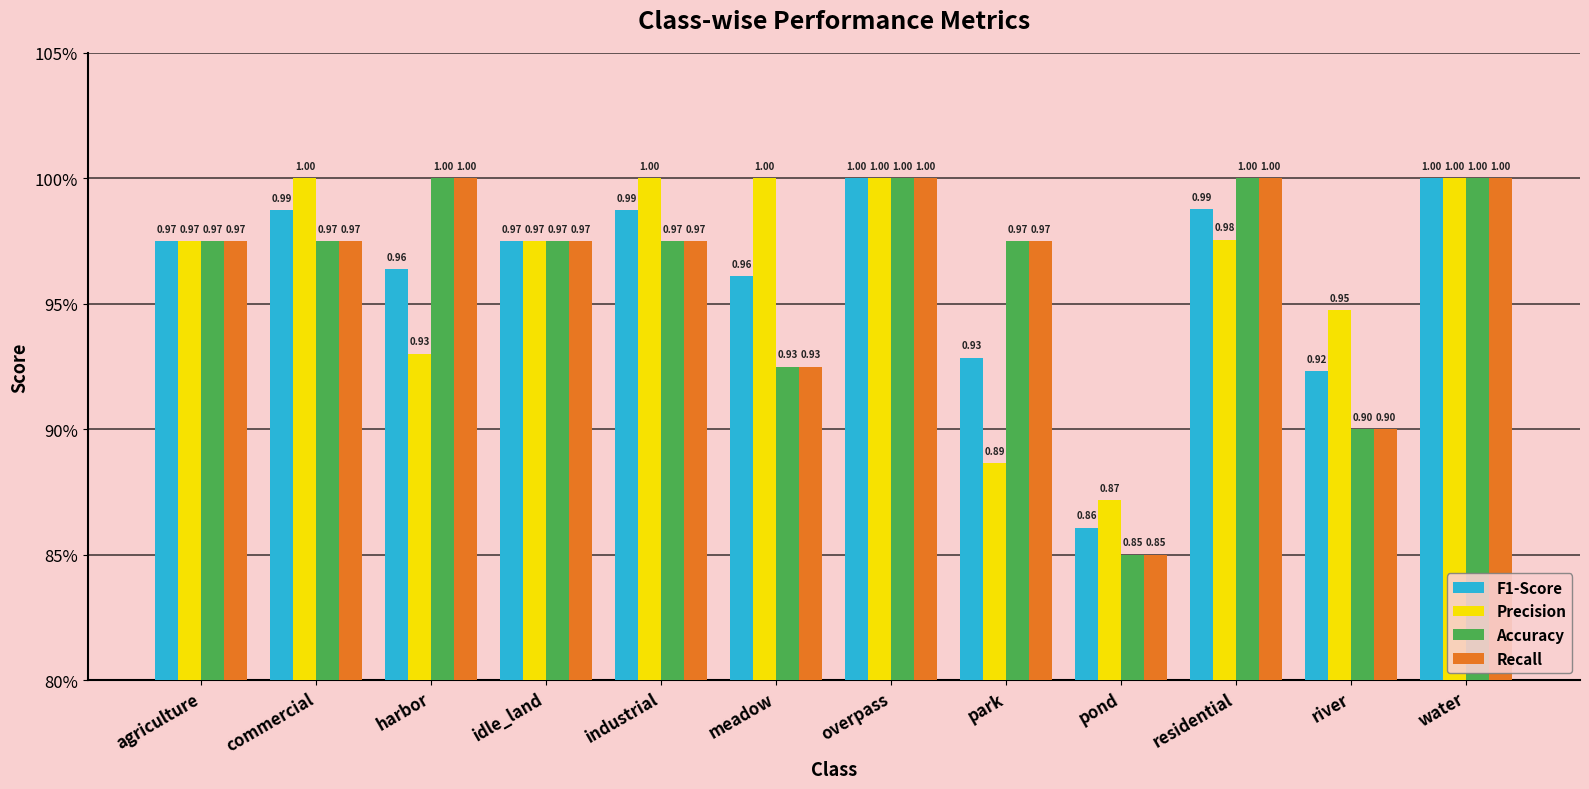

Where is F1-Score nearest to the value 0?

pond